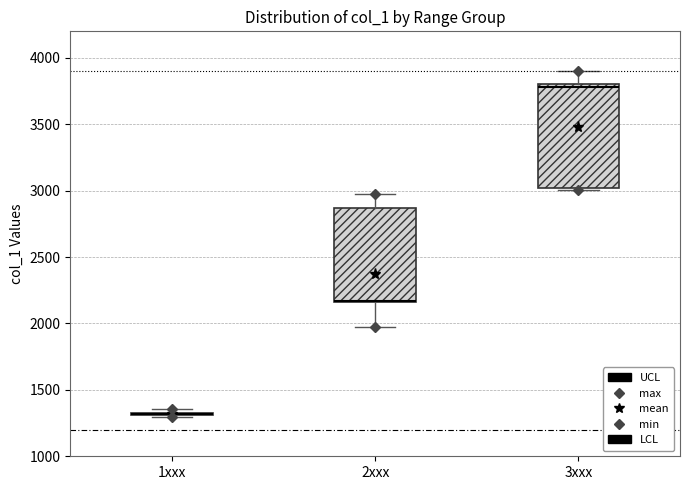

Where does the upper whisker of the box for 2xxx end on the y-axis? The values are not printed on the chart, so give them approximately, as read against the axis.

2950